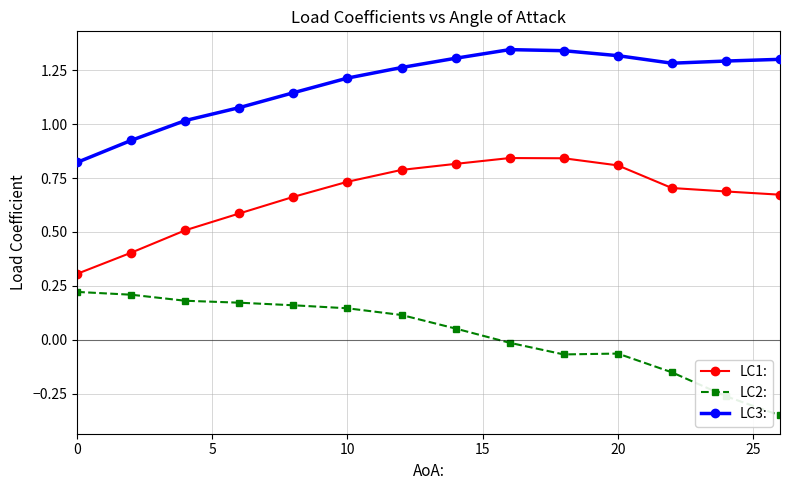

What is the difference between the maximum and minimum values in the LC3: series?

0.5